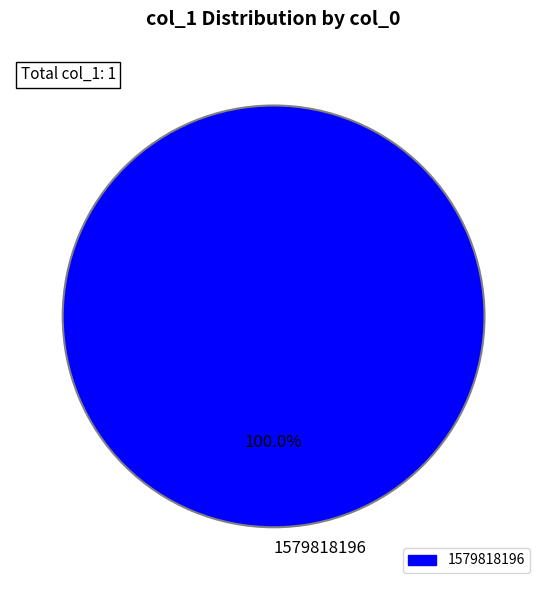

Rank the categories by value from lowest to highest.

1579818196